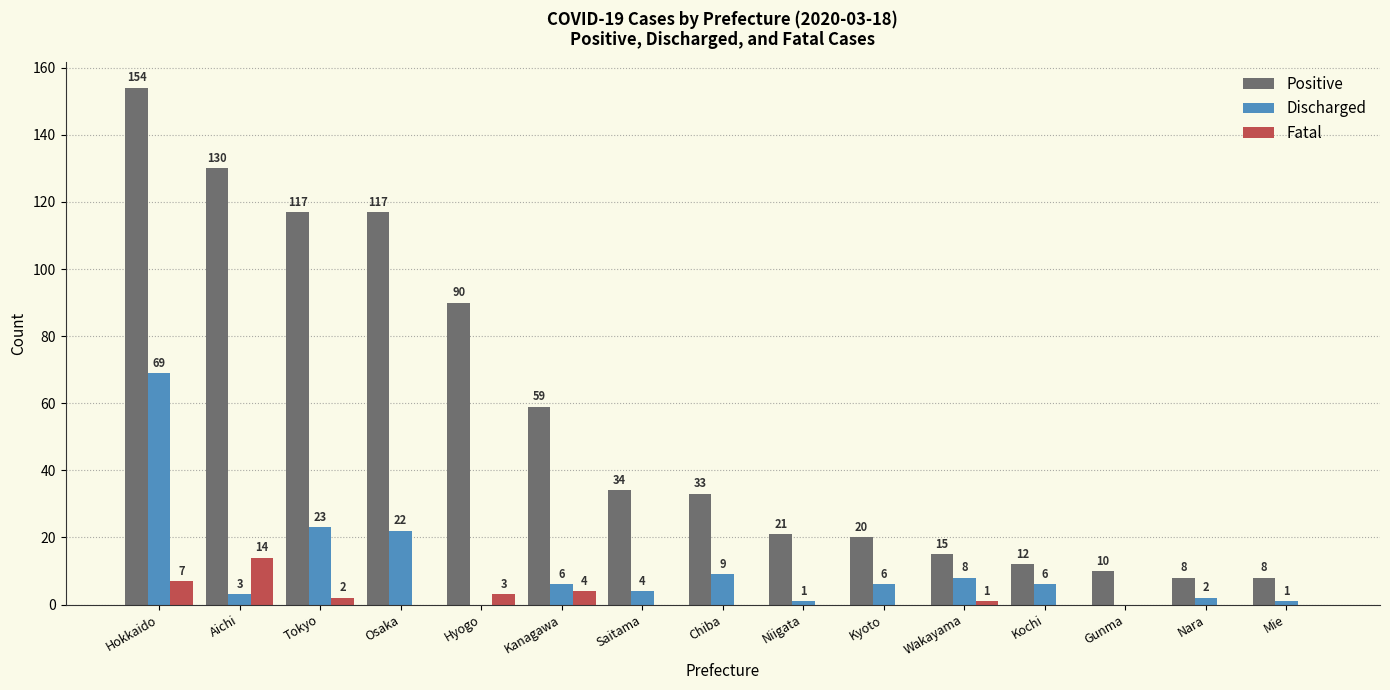

Which label corresponds to the largest value in the chart?

Hokkaido